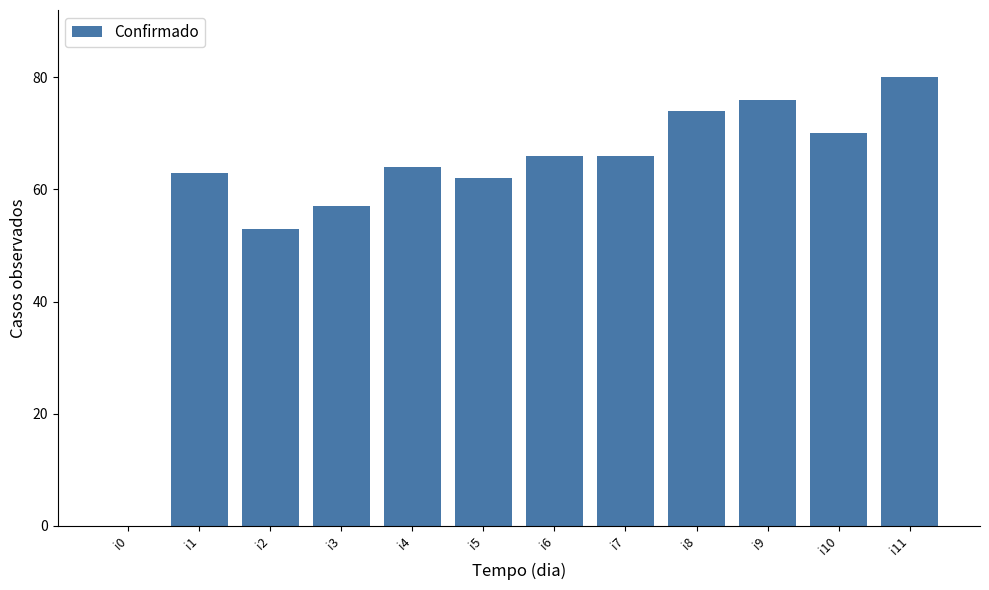

At which label is the value closest to 40?

i2